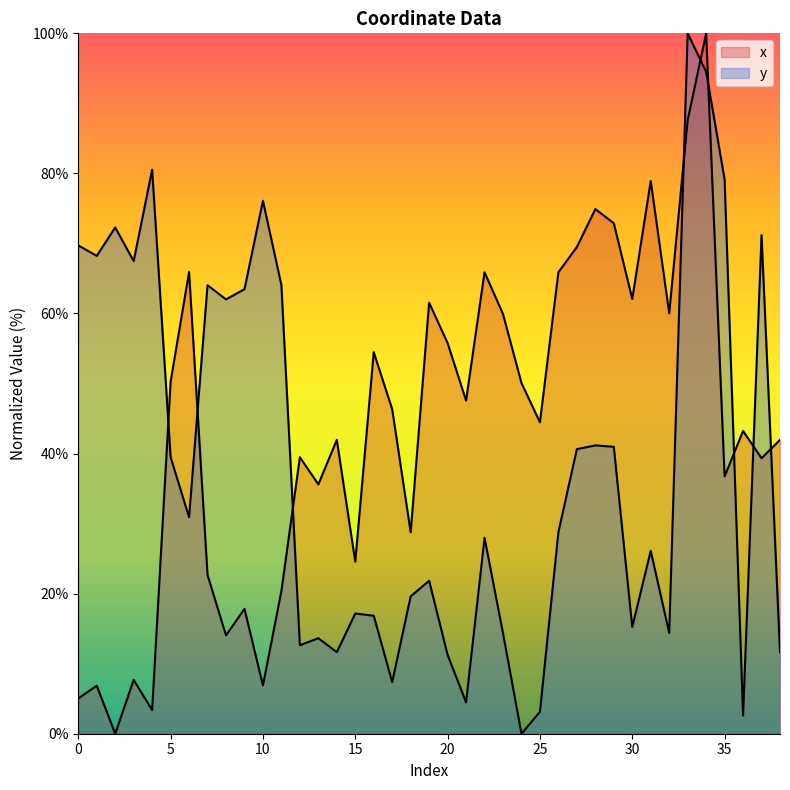

Where does the x series first go above 44?

5